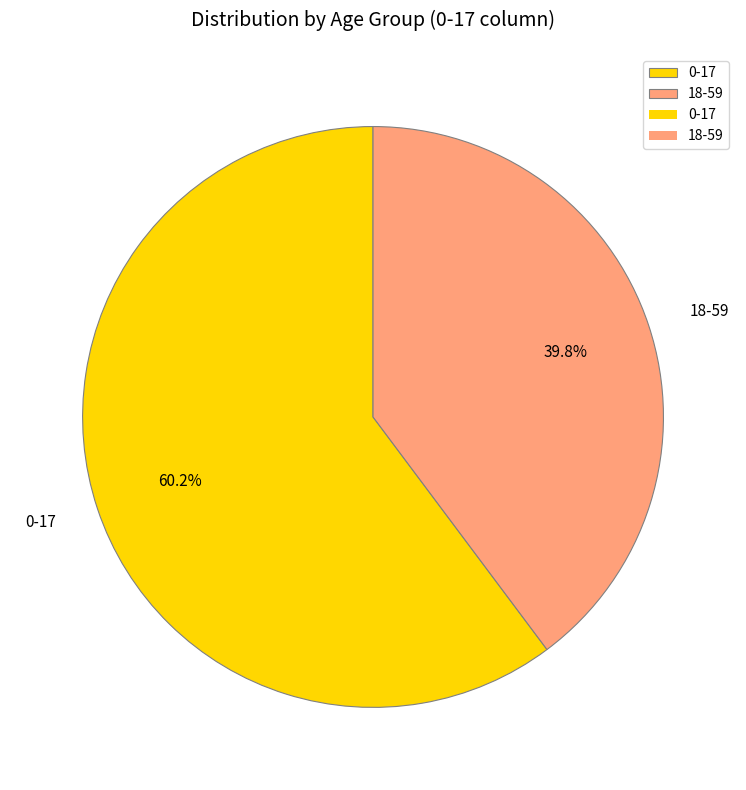

To the nearest percent, what is the average slice percentage?

50%